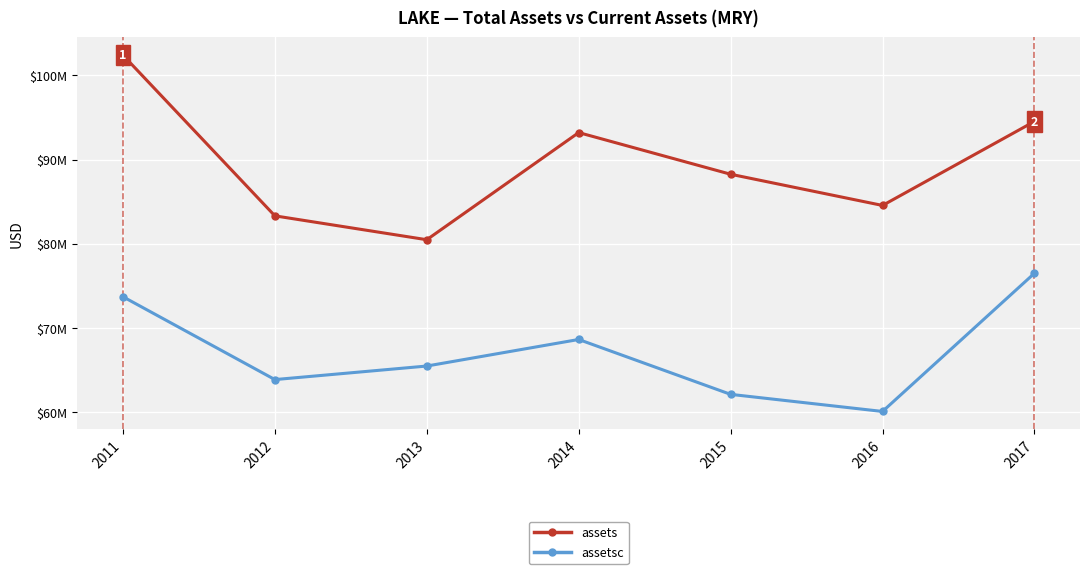

Is this an area chart (filled region under the line)?

No